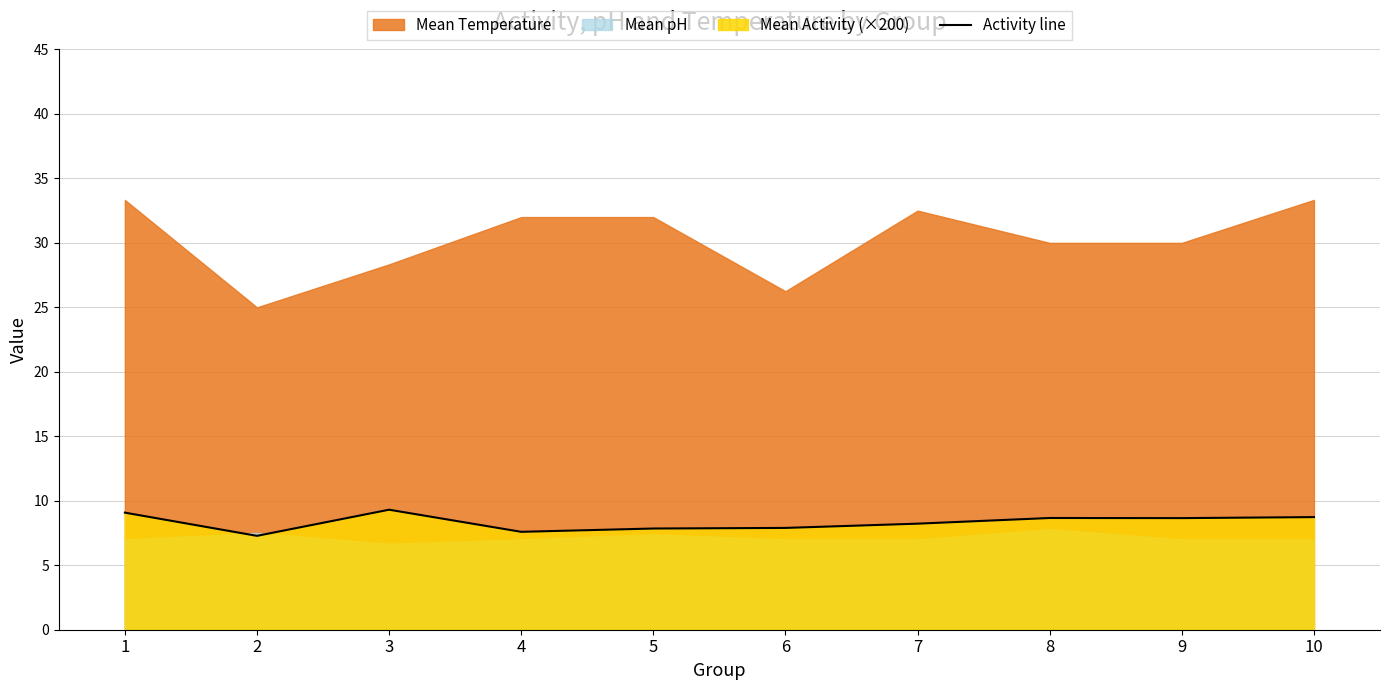

Where is the first local maximum?

3